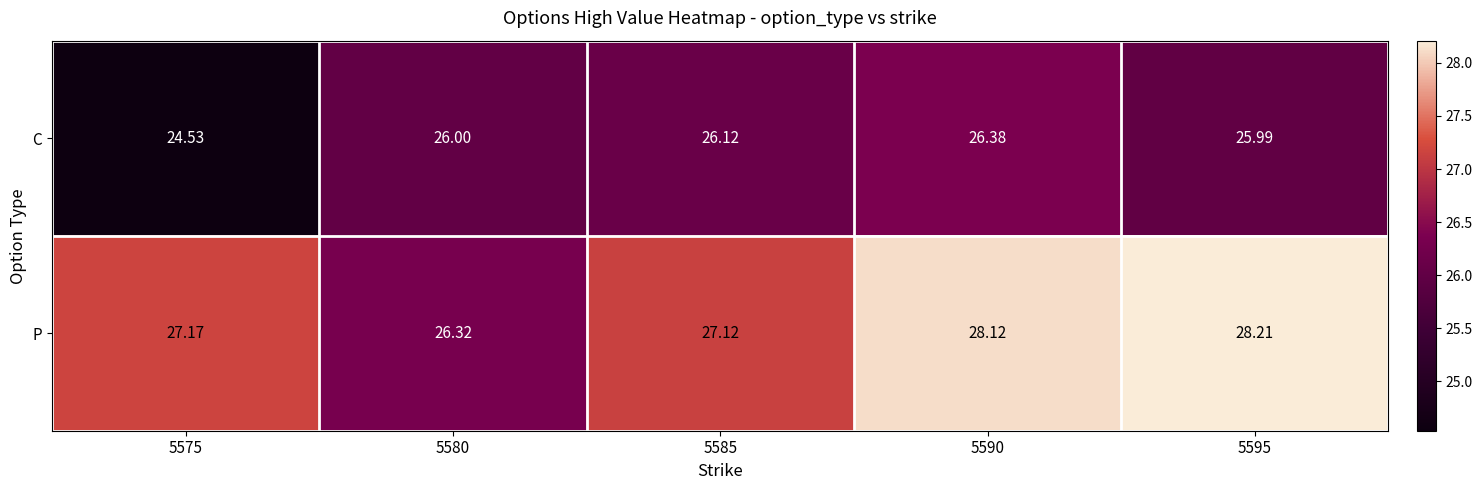

List the series in order of their peak value, lowest first.

C, P